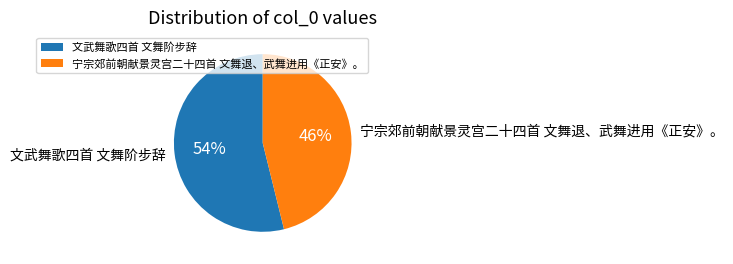

Is it true that 文武舞歌四首 文舞阶步辞 is 67% of the pie?

False